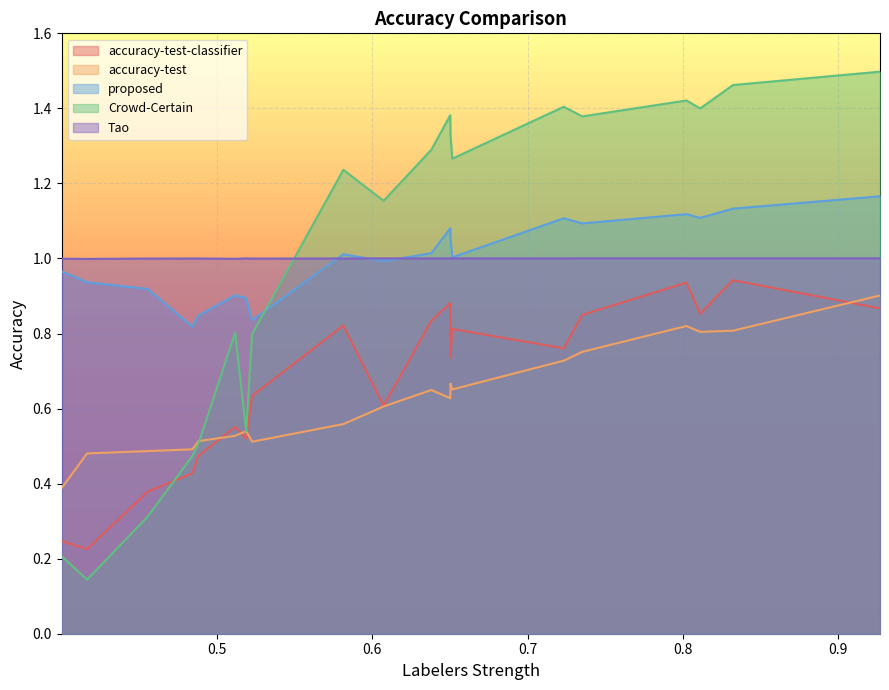

What is the label of the 19th point from the left?

0.8321946960652948